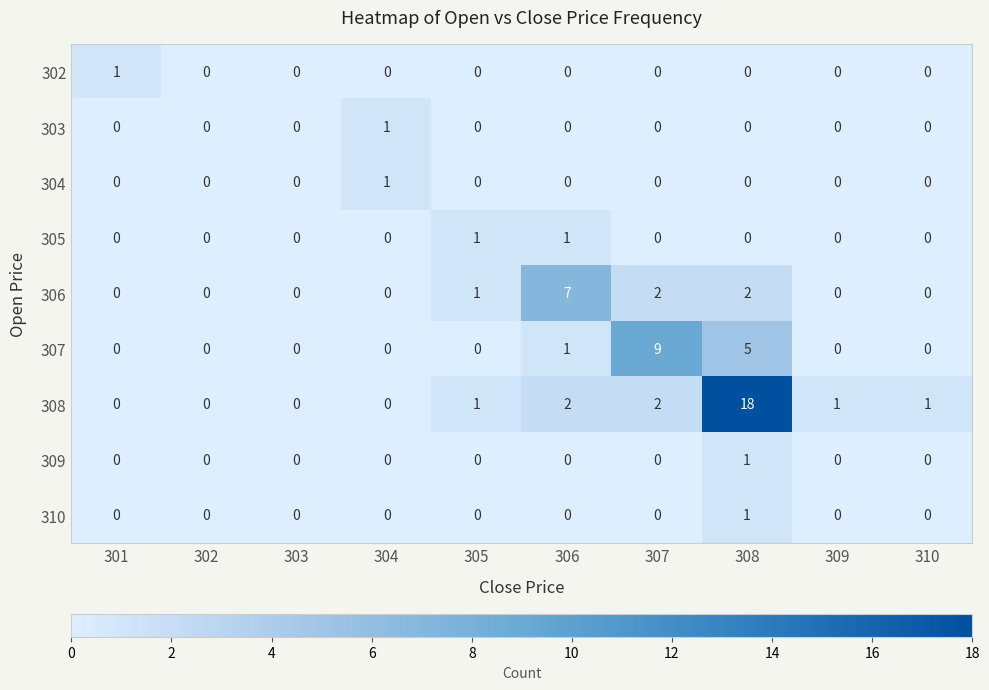

Which series changed the most between 301 and 307?

307